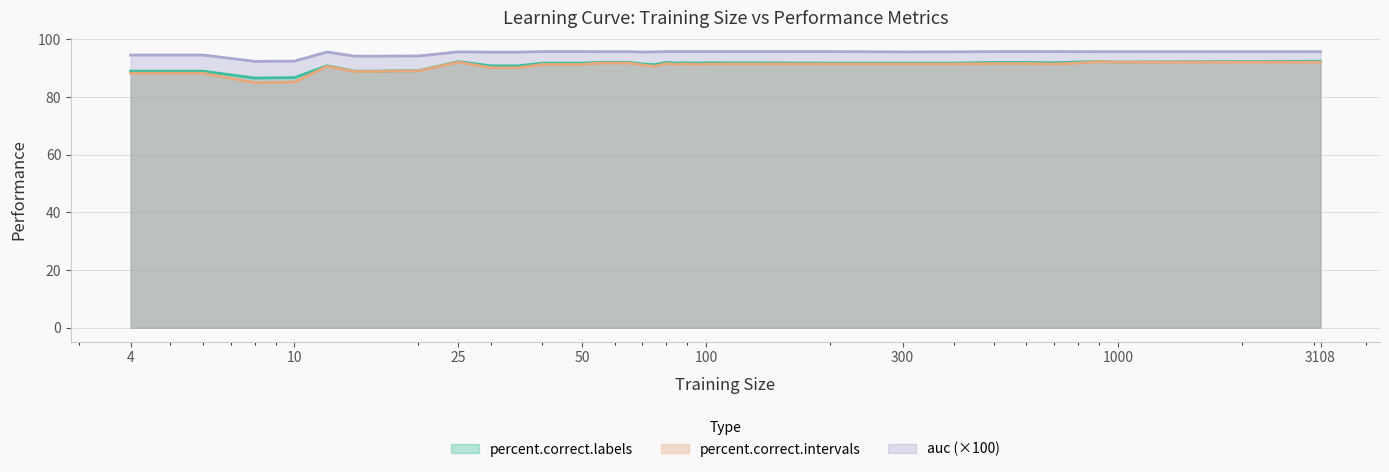

What are all the series names shown in the legend?

percent.correct.labels, percent.correct.intervals, auc (×100)